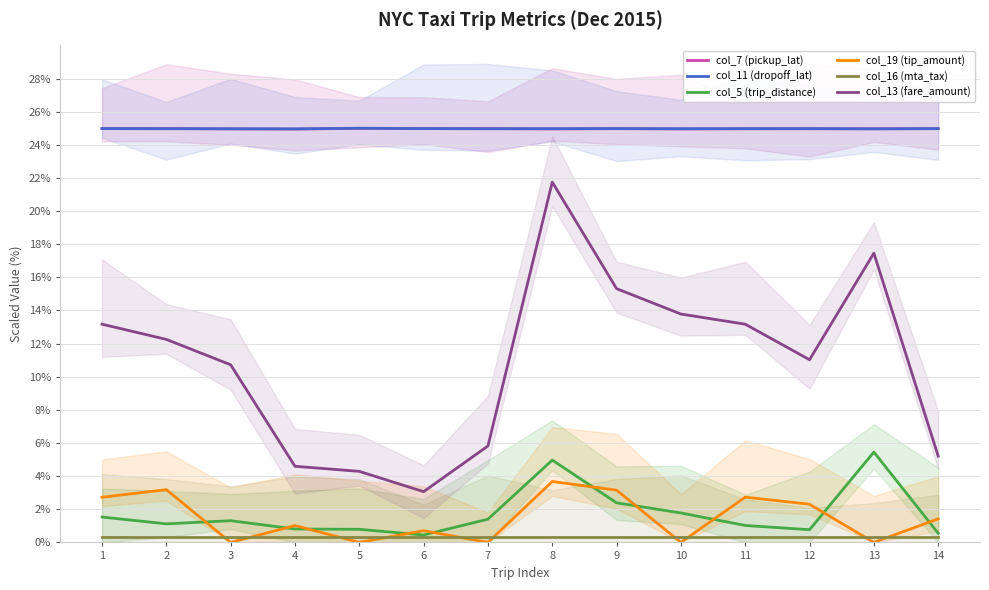

At which category does col_13 (fare_amount) reach its first local valley?

6